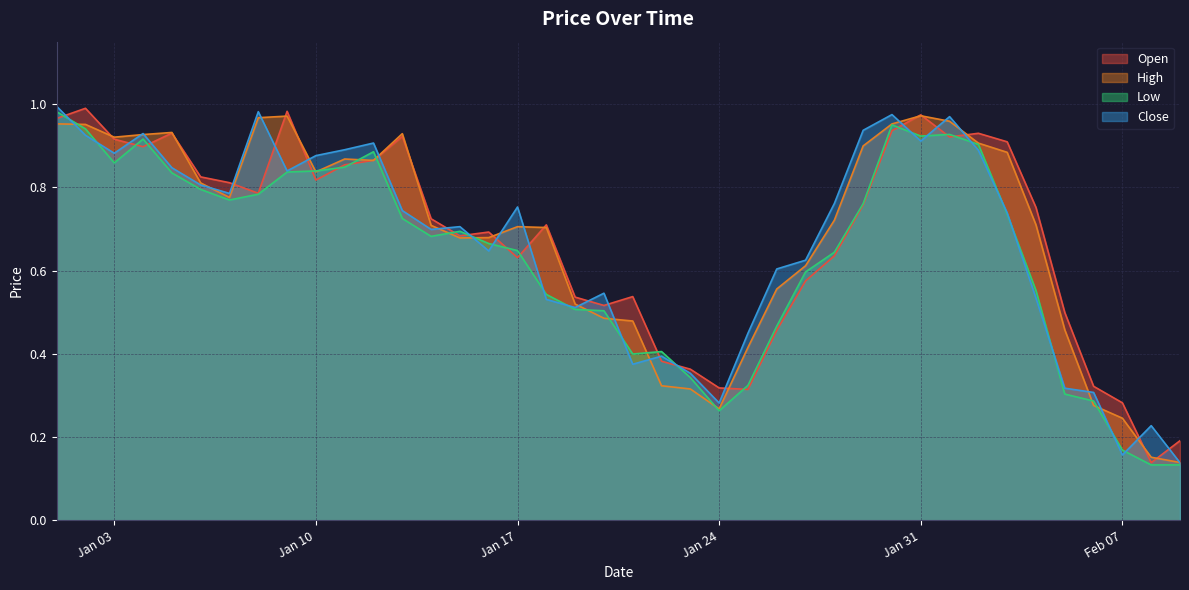

Where is High nearest to the value 0?

2023-02-09